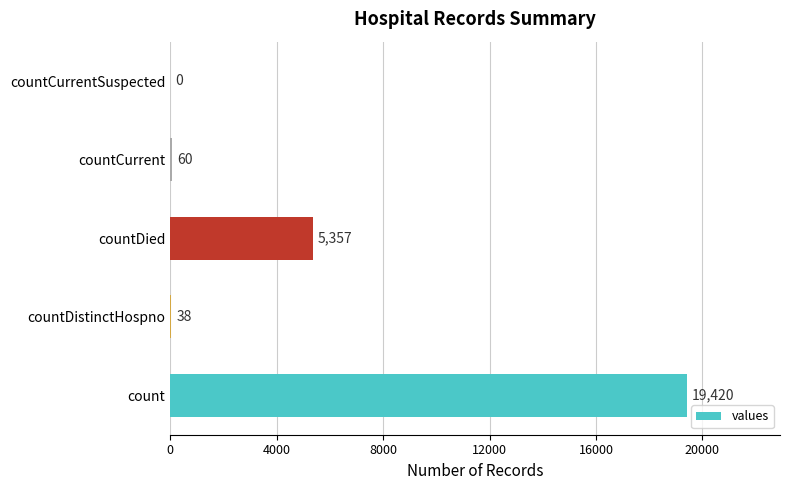

Between countCurrent and countCurrentSuspected, which is larger?

countCurrent